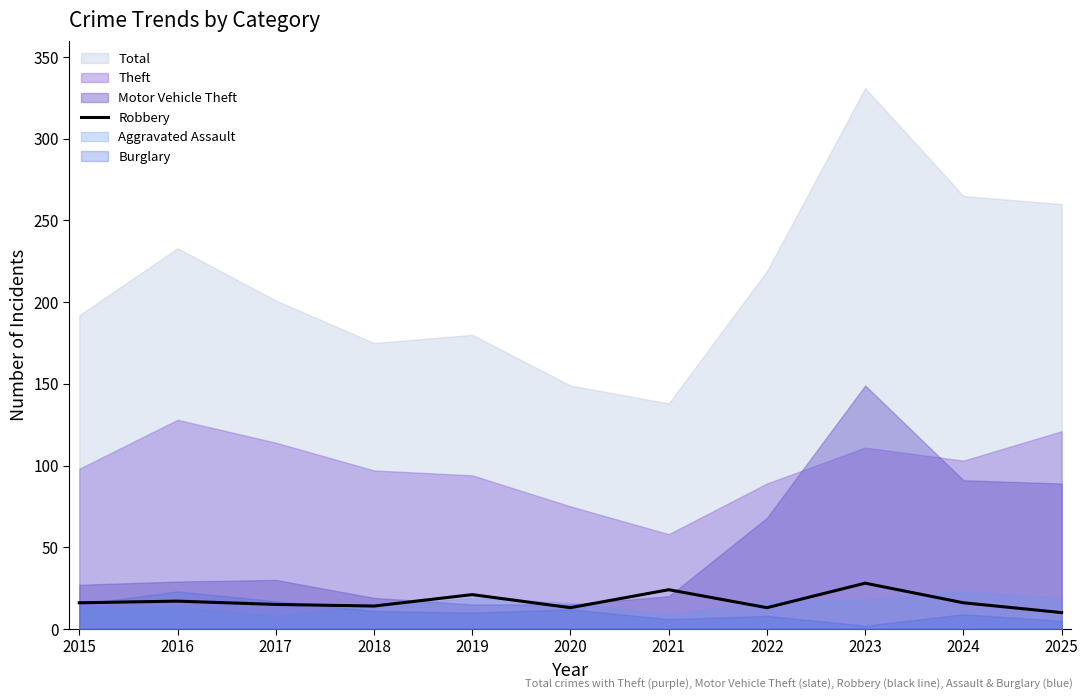

True or false: the data has more than 0 interior local peaks.

True